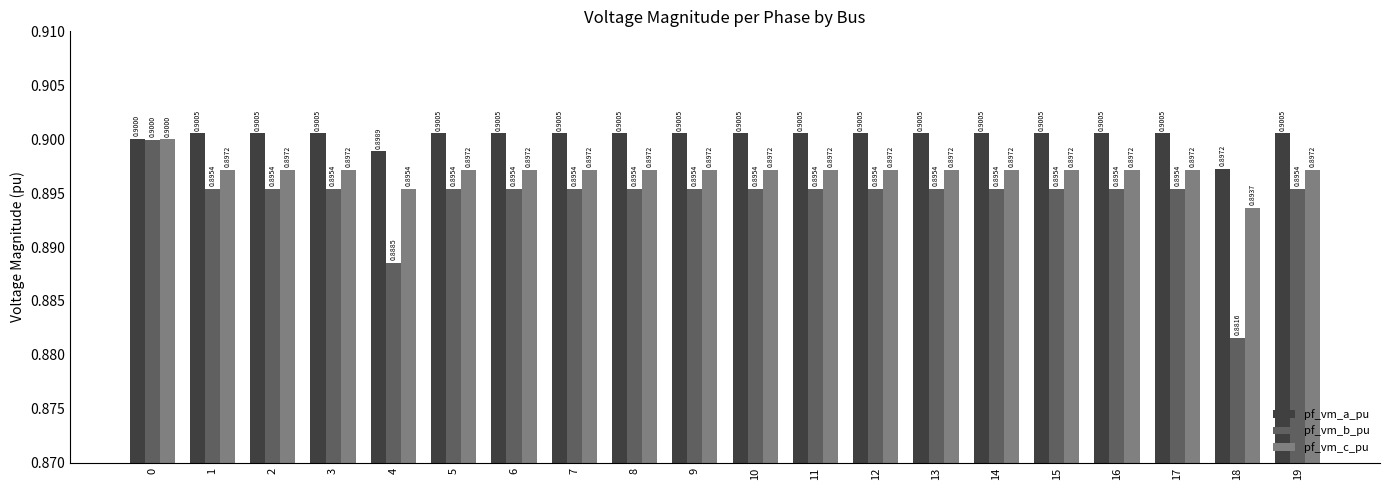

Which category has the lowest value in the pf_vm_b_pu series?

18